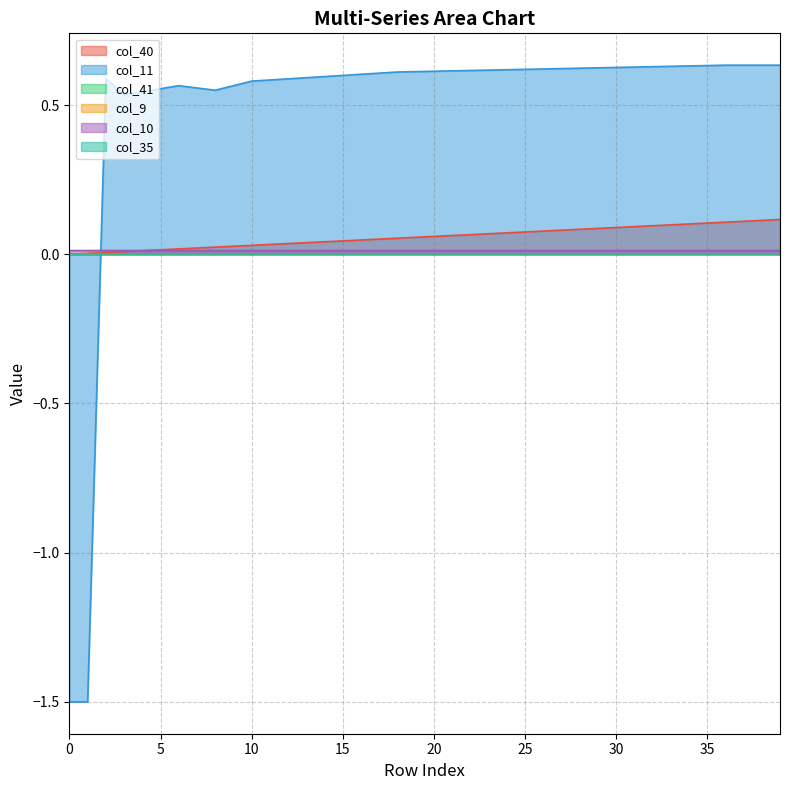

What is the lowest value of the col_11 series?

-1.5